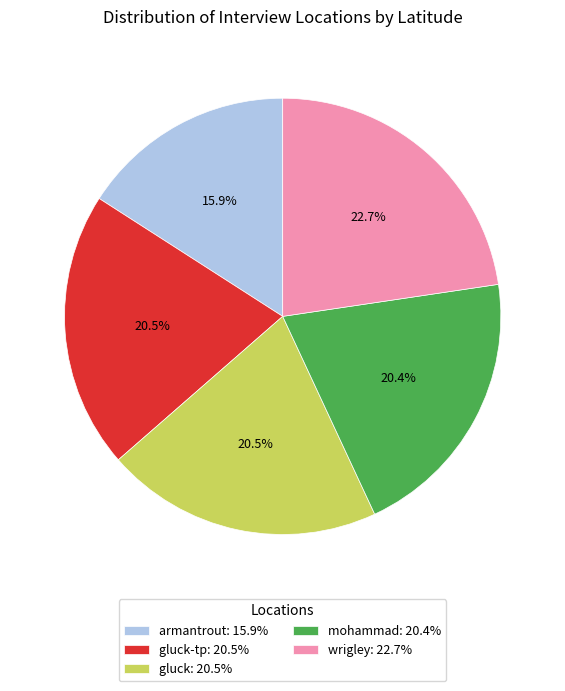

Combined, what portion of the pie is gluck: 20.5% and armantrout: 15.9%?

36.4%